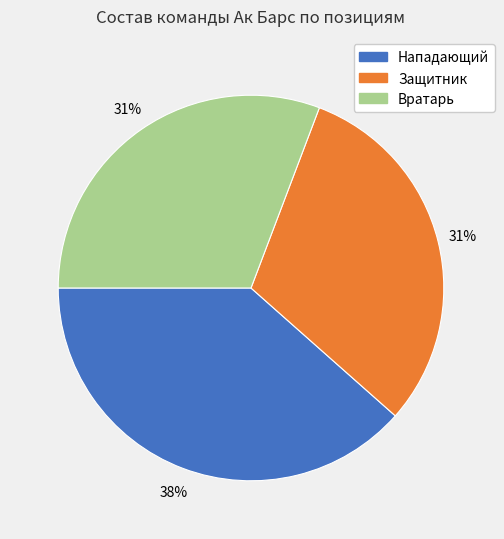

Is there a majority slice in this chart?

No